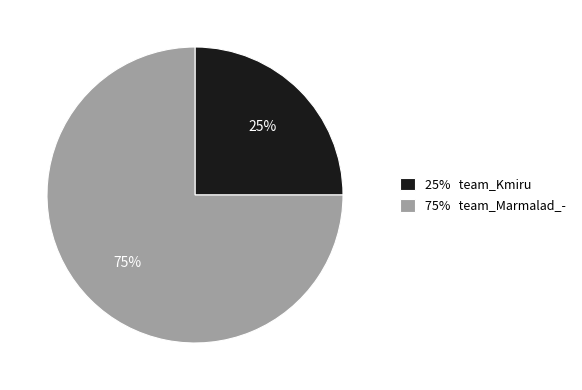

Is there any slice that represents more than half of the pie?

Yes